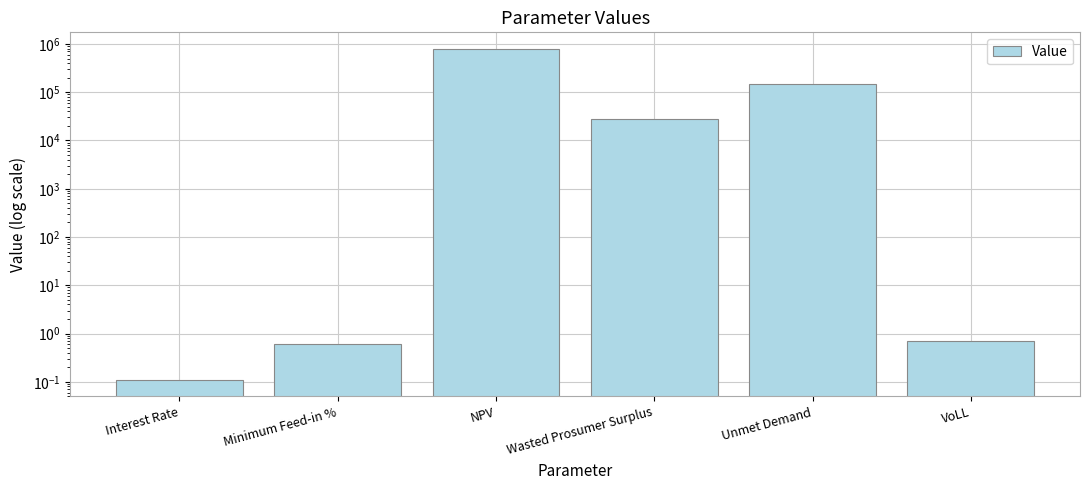

What is the difference between the maximum and second lowest values?

791299.5